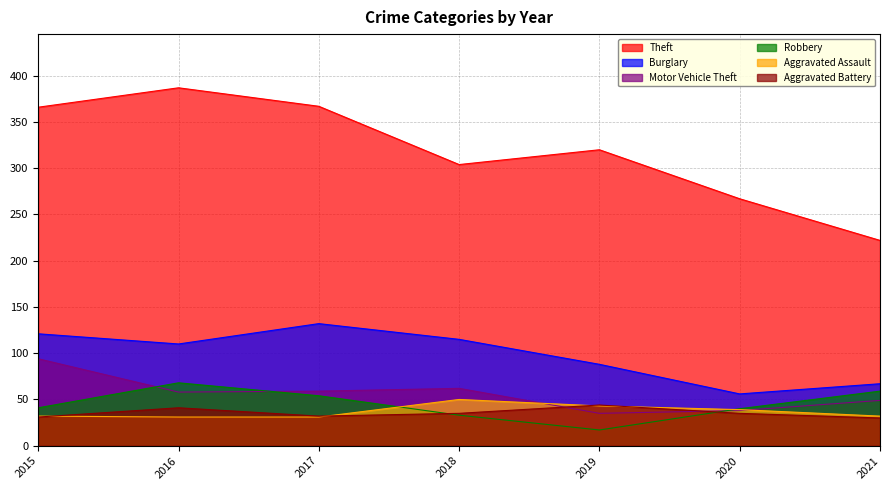

The value of Motor Vehicle Theft at 2015 is 42. True or false?

False